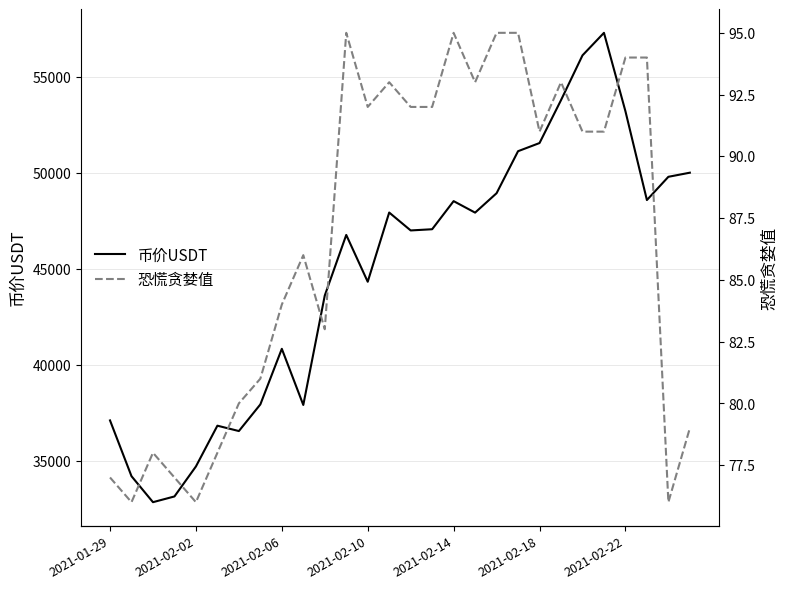

What is the lowest value of the 币价USDT series?

32858.2